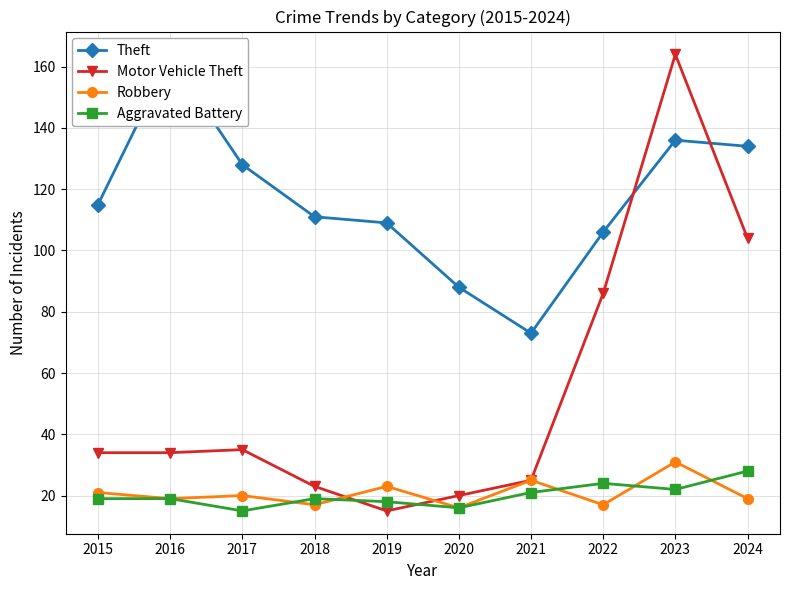

How many categories are shown in the chart?

10